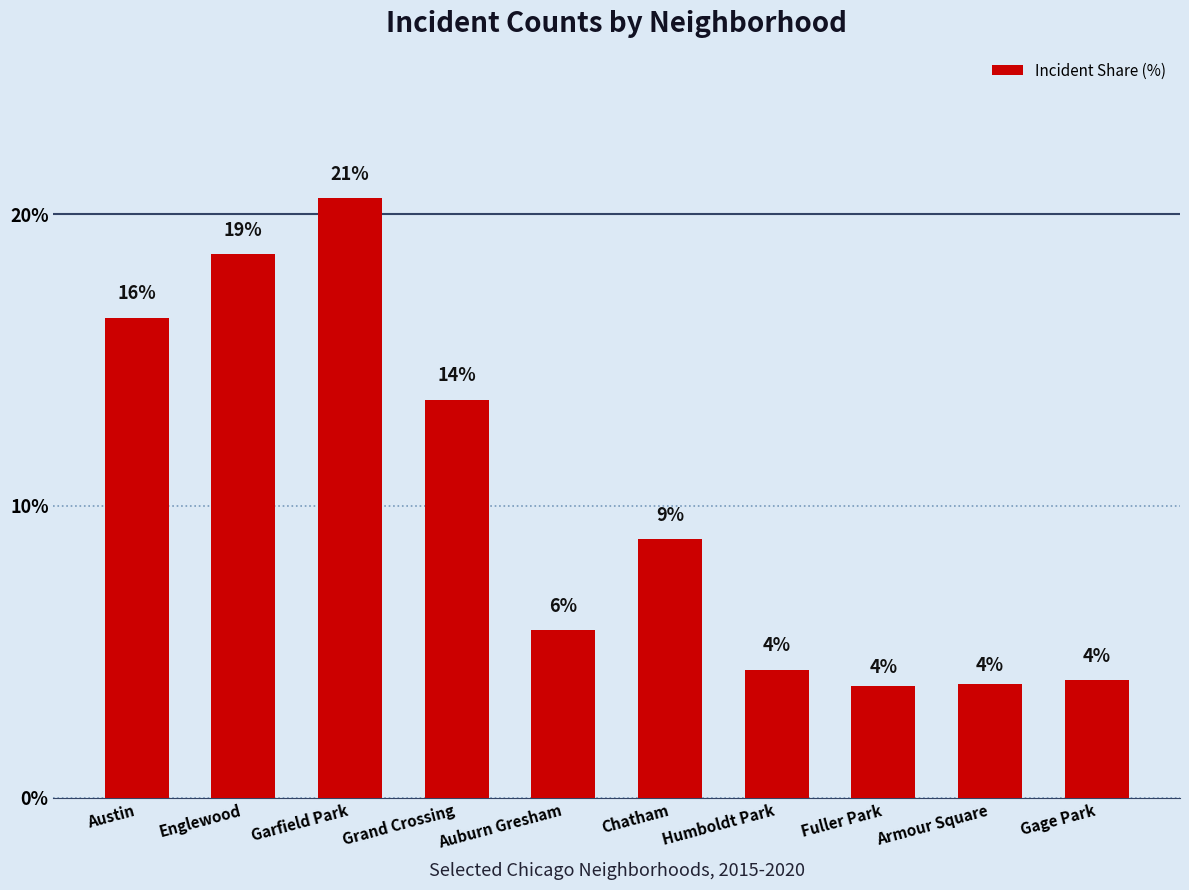

What is the difference between the maximum and minimum values?

16.7